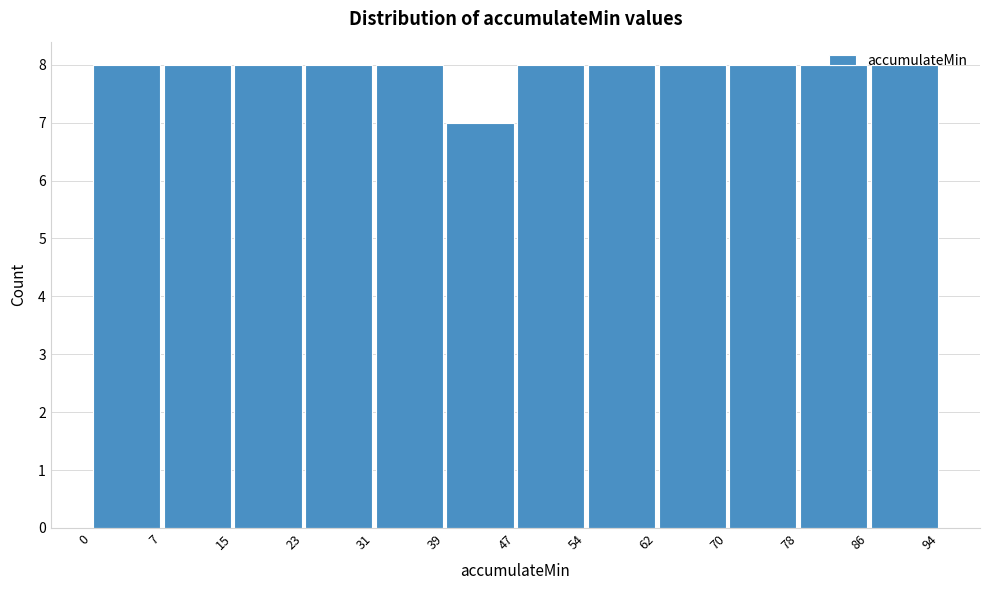

Reading left to right, list every bar in this chart as the range it spans on the x-axis followed by its height. The values are not printed on the chart, so give them approximately, as read against the axis.

0 to 7: 8
7 to 15: 8
15 to 23: 8
23 to 31: 8
31 to 39: 8
39 to 47: 7
47 to 54: 8
54 to 62: 8
62 to 70: 8
70 to 78: 8
78 to 86: 8
86 to 94: 8